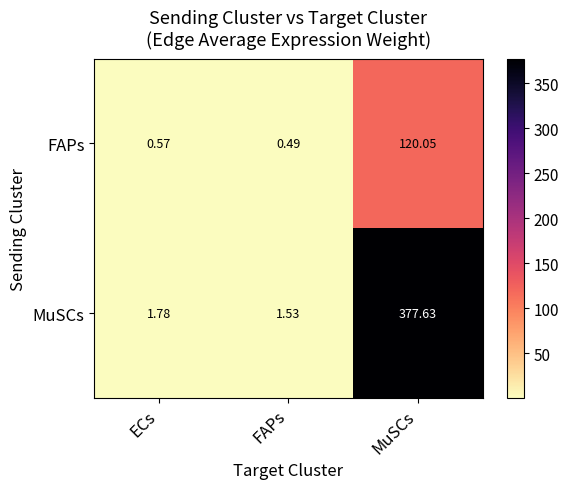

Which category has the lowest value across all series?

FAPs